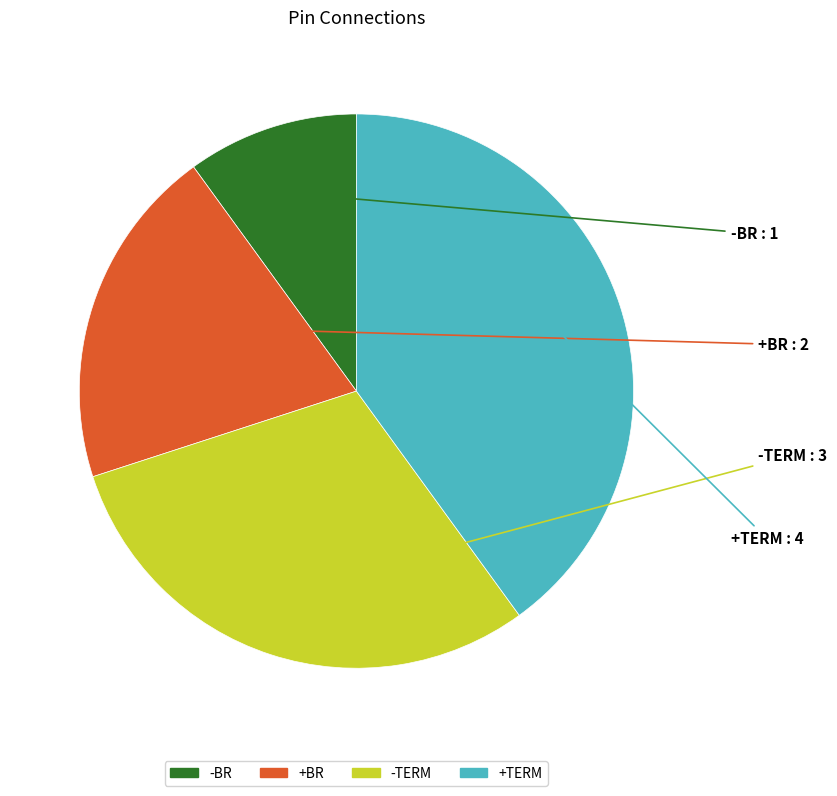

Which slice is the largest?

+TERM